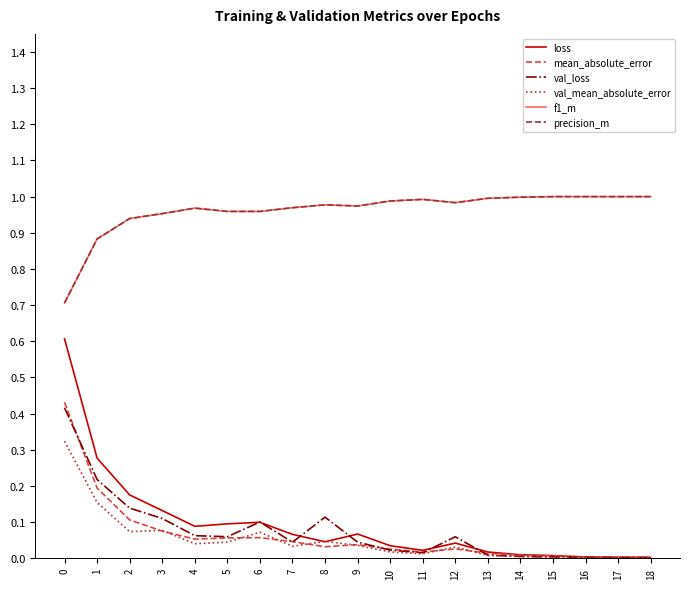

Does the chart have visible grid lines?

No